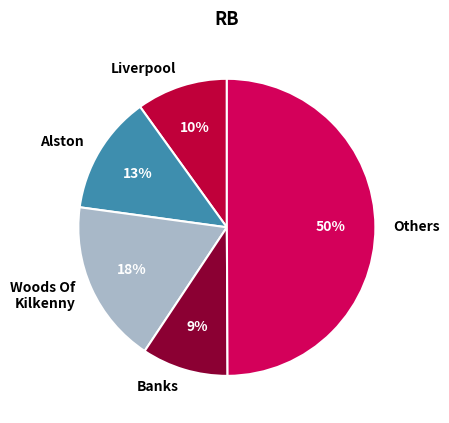

Is the sum of Banks and Woods Of Kilkenny greater than half?

No